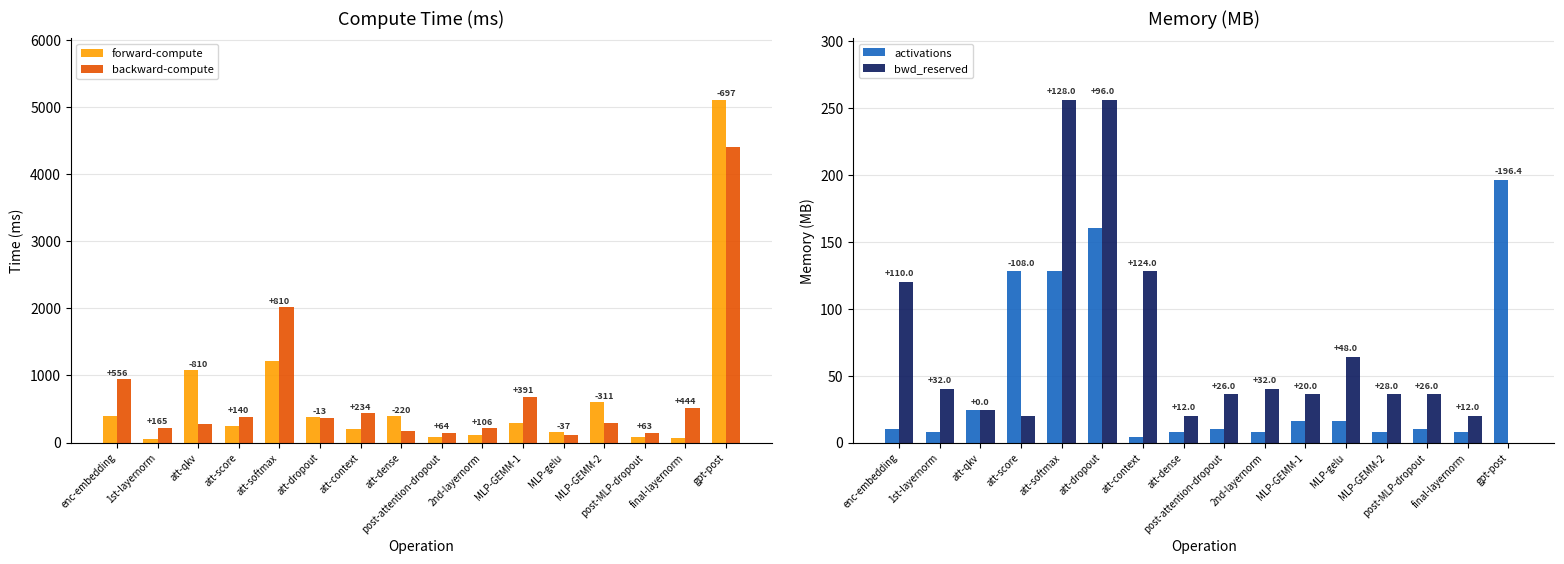

What value does the forward-compute series have at enc-embedding?

389.8